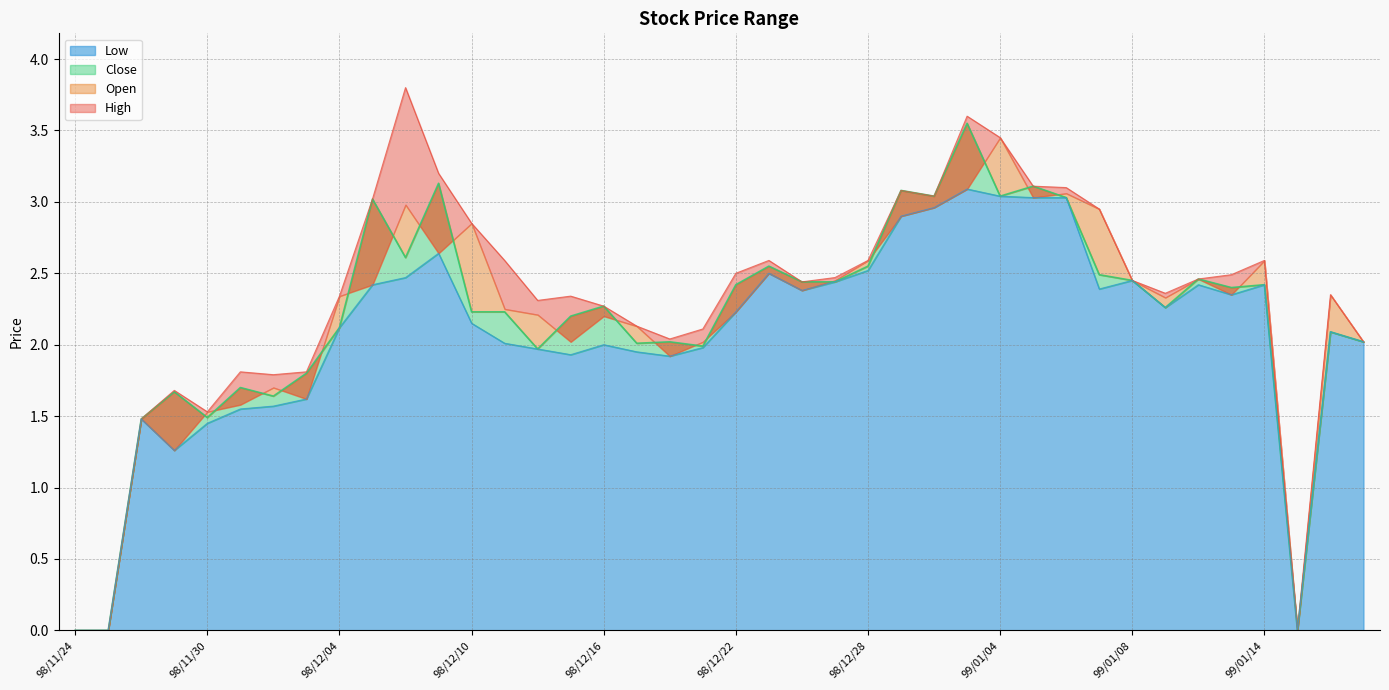

What is the difference between the highest and lowest values at 98/12/28?

0.1